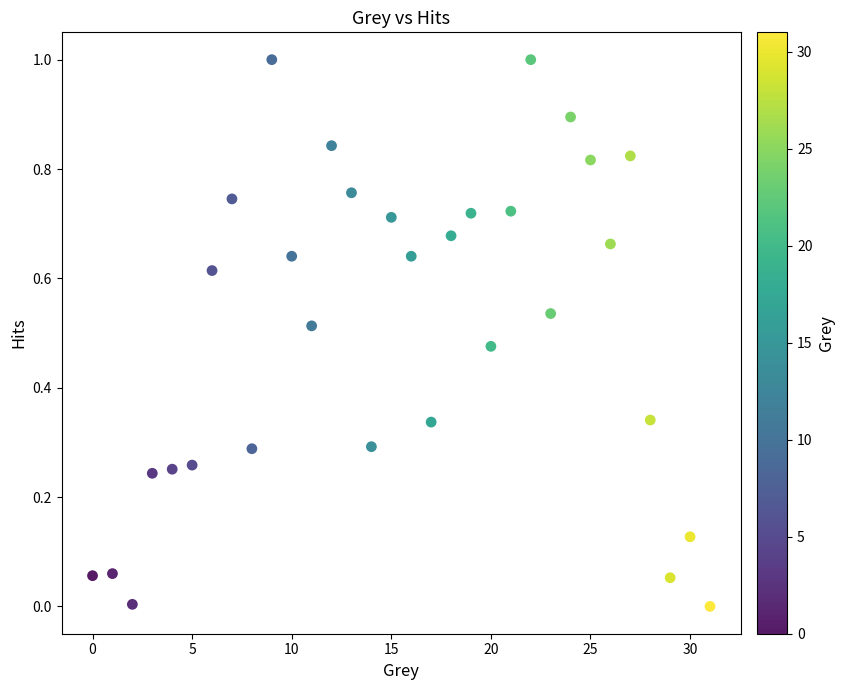

What is the range of Y values (max minus min)?

1.0